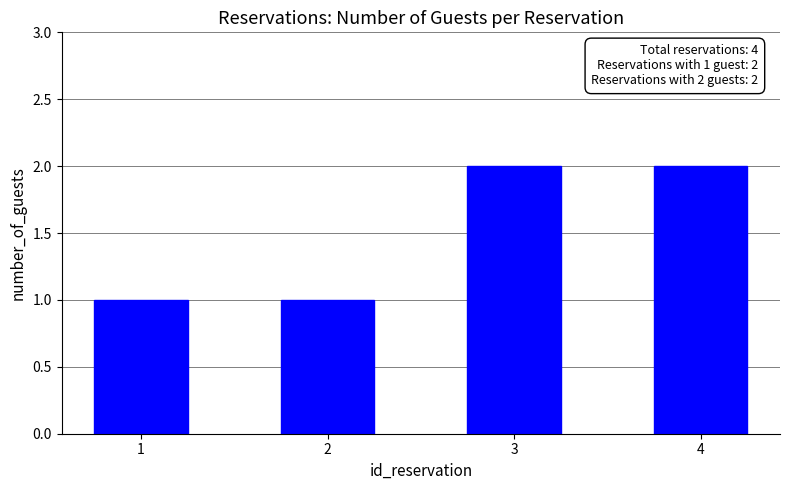

Reading right to left, transcribe all the data shown in this chart.

2	2	1	1